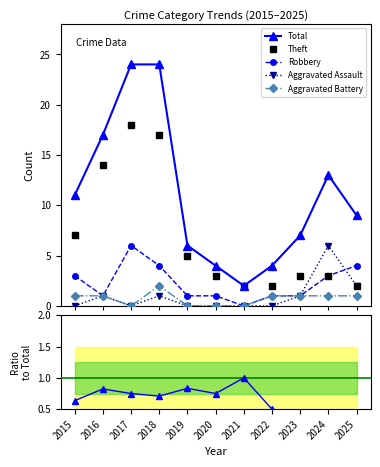

In Robbery, how many points are higher than both neighbors (excluding endpoints)?

1